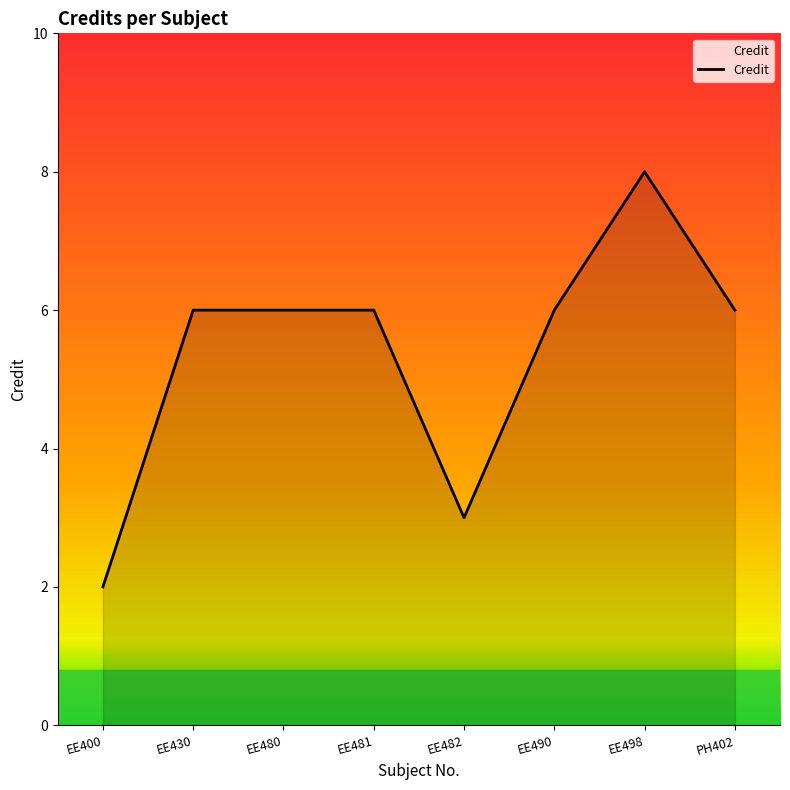

How many categories are shown in the chart?

8